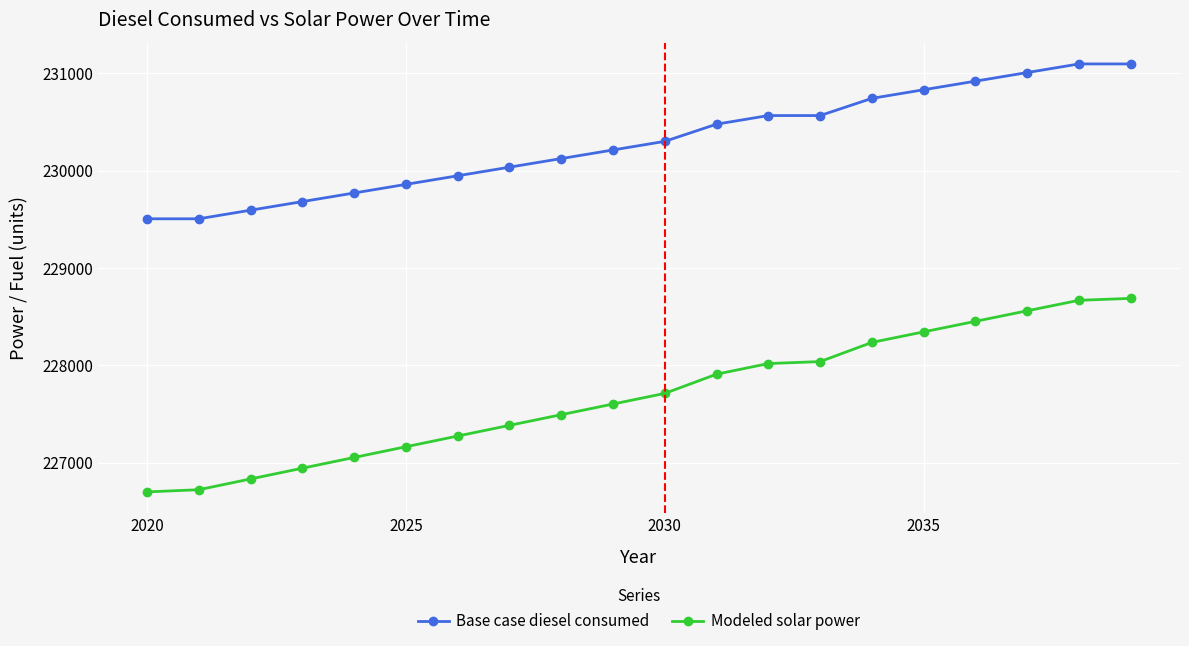

Rank the series by their maximum value, from highest to lowest.

Base case diesel consumed, Modeled solar power